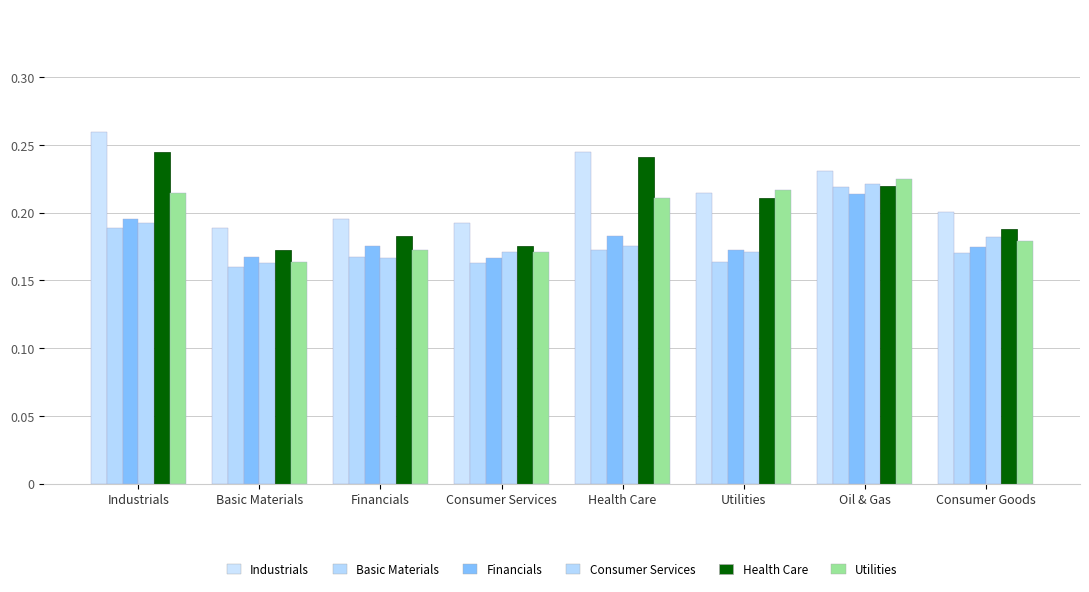

Does the chart contain stacked bars?

No